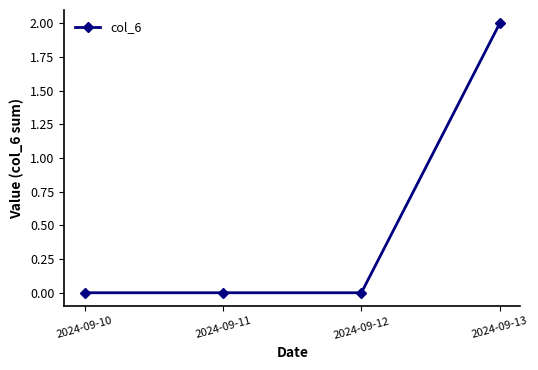

What is the maximum value shown in the chart?

2